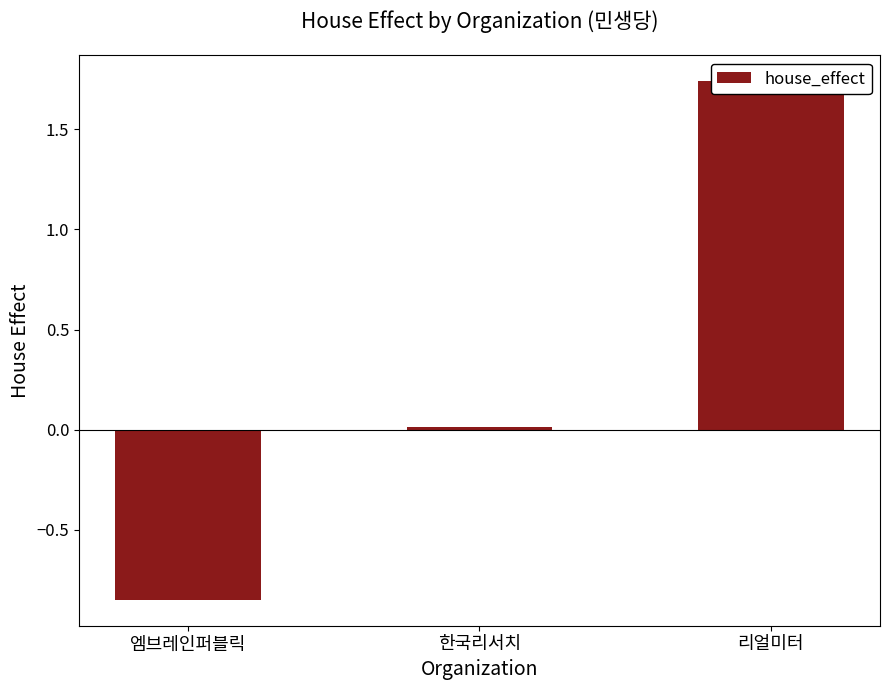

What is the sum of the values at 엠브레인퍼블릭 and 리얼미터?

0.9